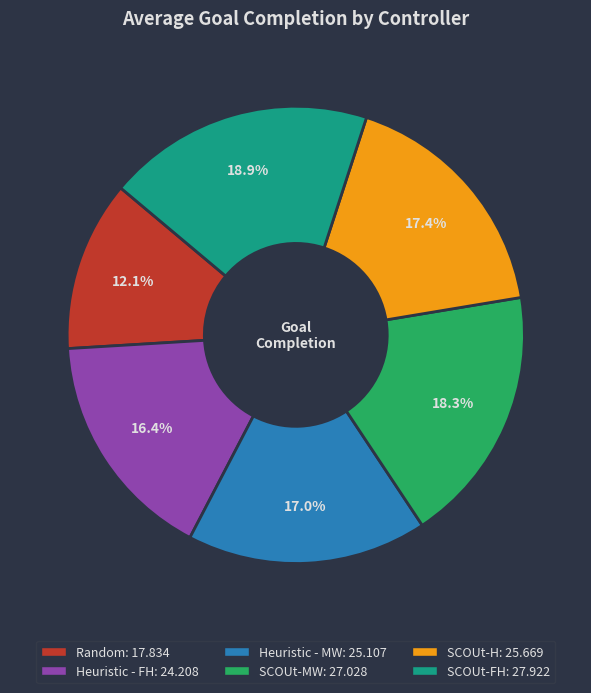

Is there a majority slice in this chart?

No